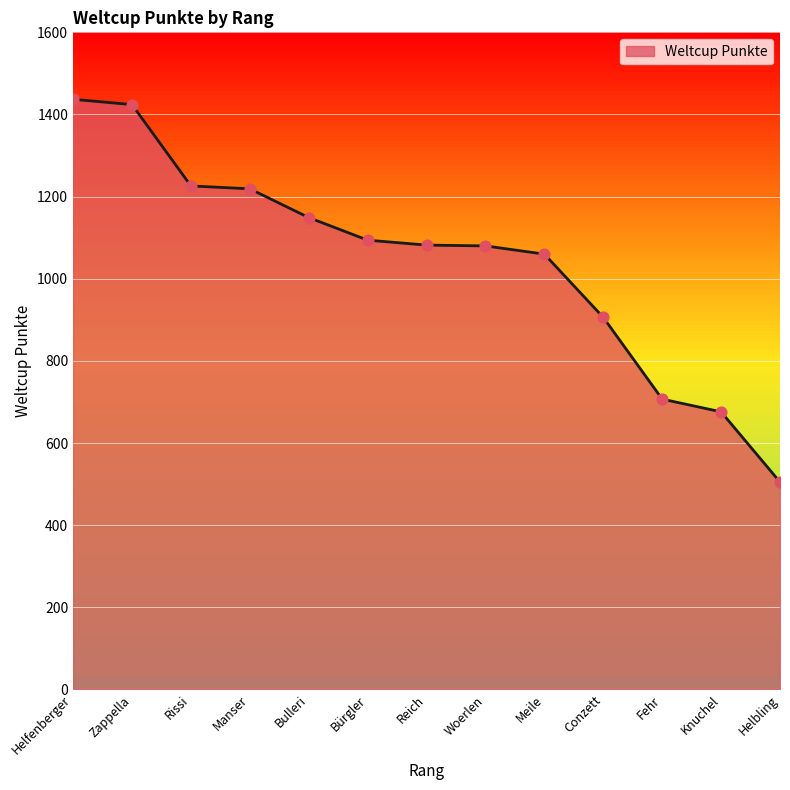

Approximately how many times larger is the value at Fehr compared to Rissi?

0.6